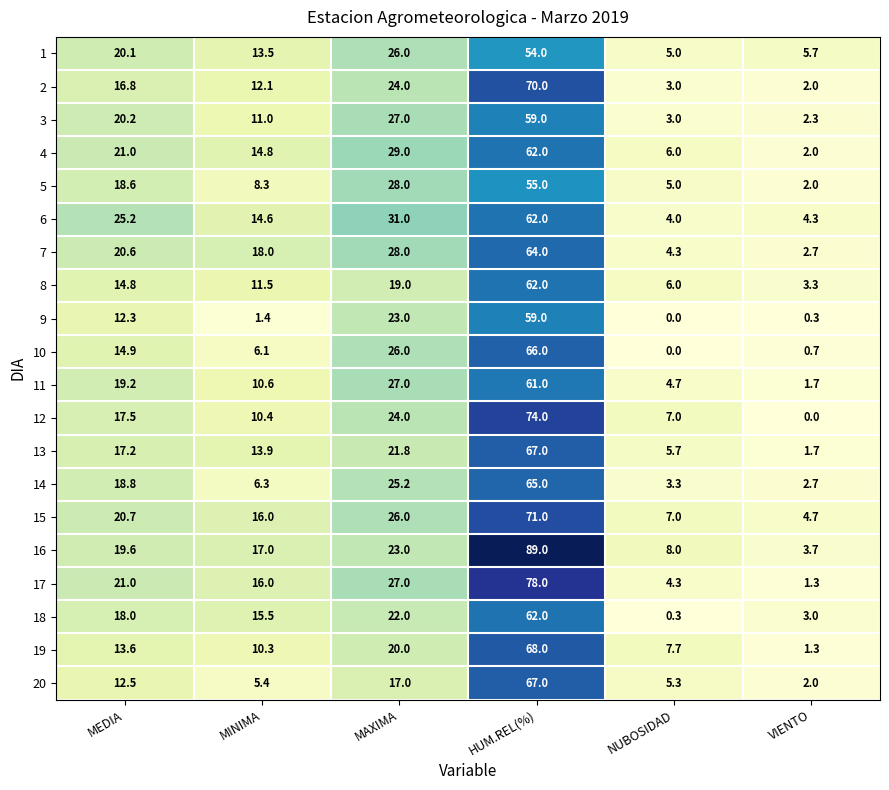

Which series changed the most between MINIMA and NUBOSIDAD?

18